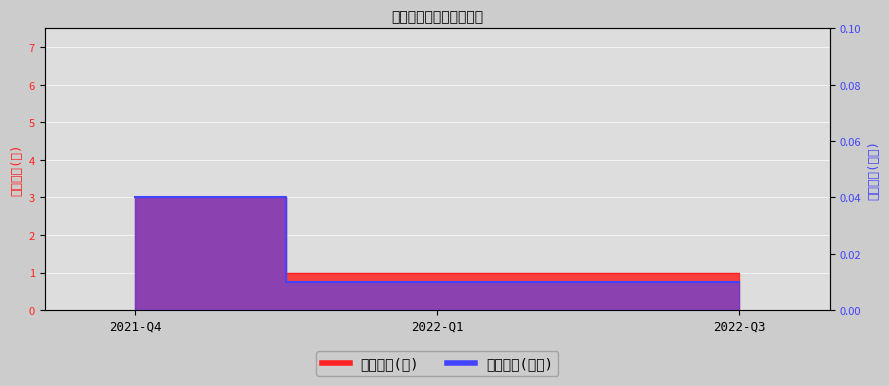

List the series in order of their overall mean, lowest first.

持有市值(亿元), 持有数量(只)